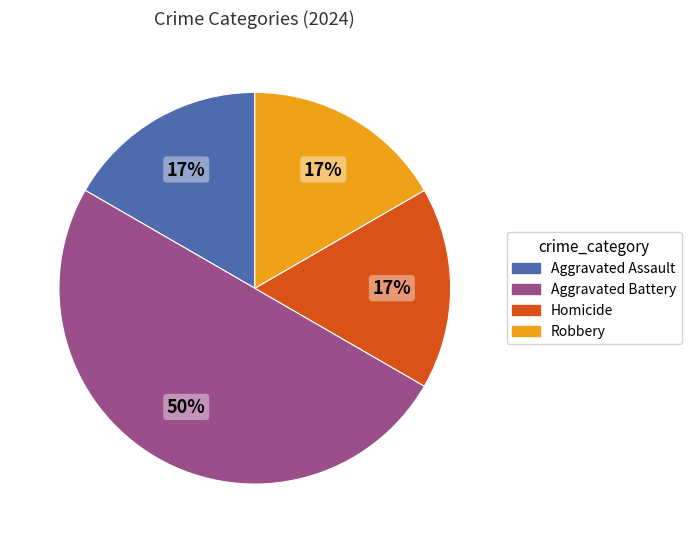

True or false: Robbery accounts for 23% of the total.

False